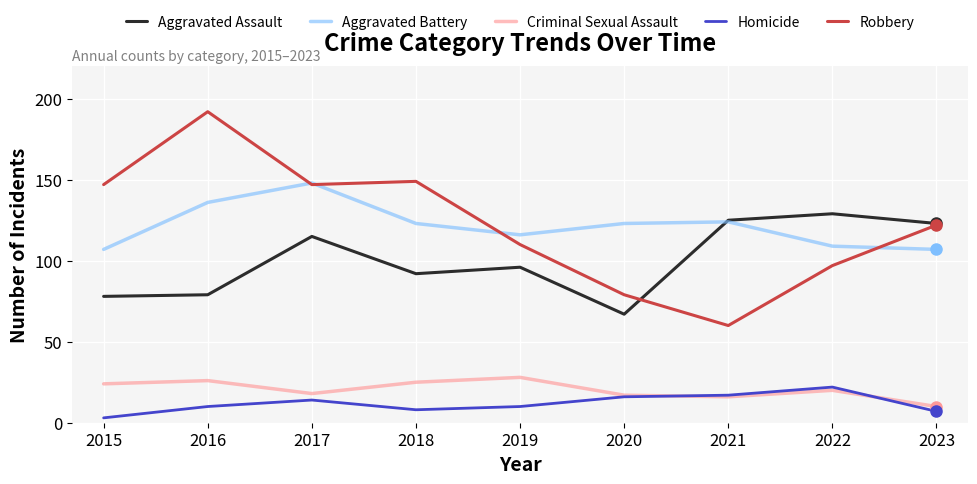

How many series are shown in this chart?

5